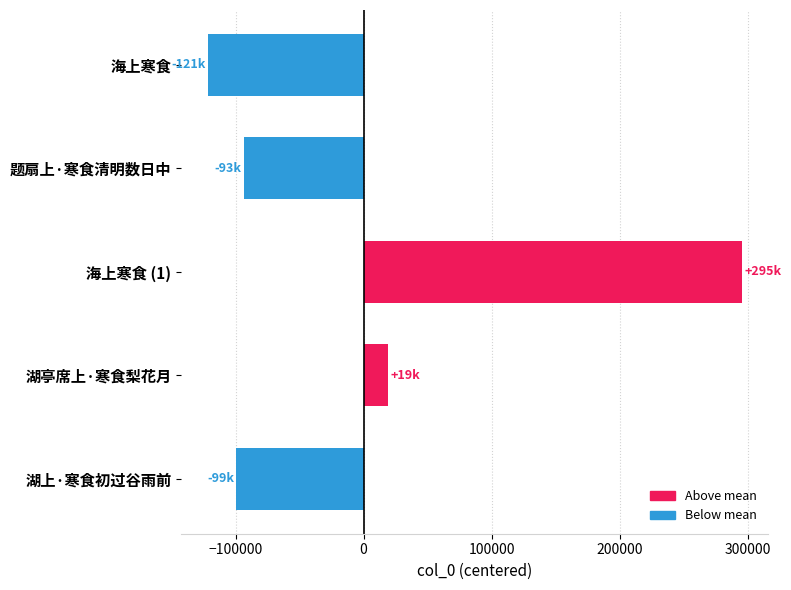

Does the chart contain stacked bars?

No